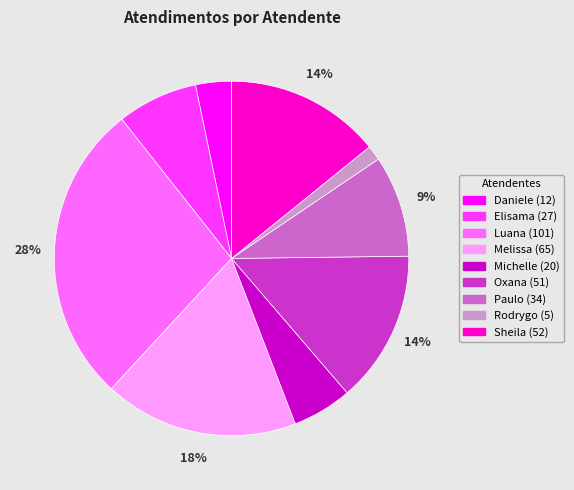

Is there a majority slice in this chart?

No